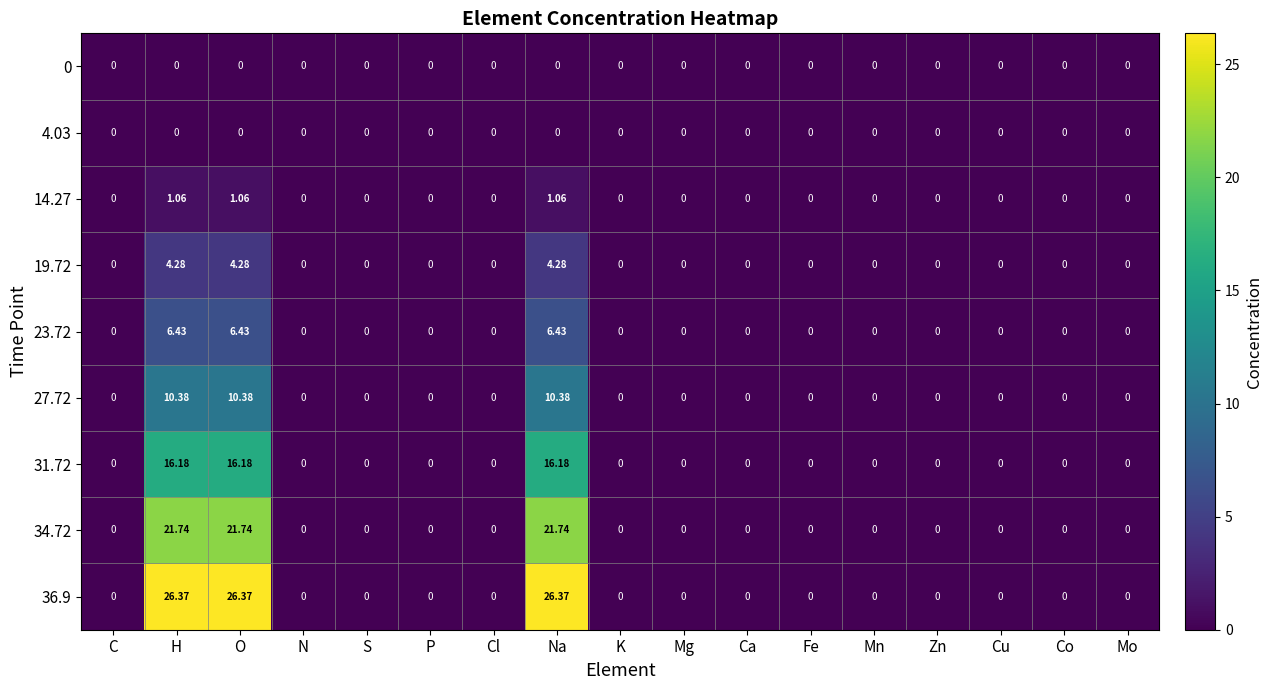

What is the spread (max minus min) of values at O?

26.4